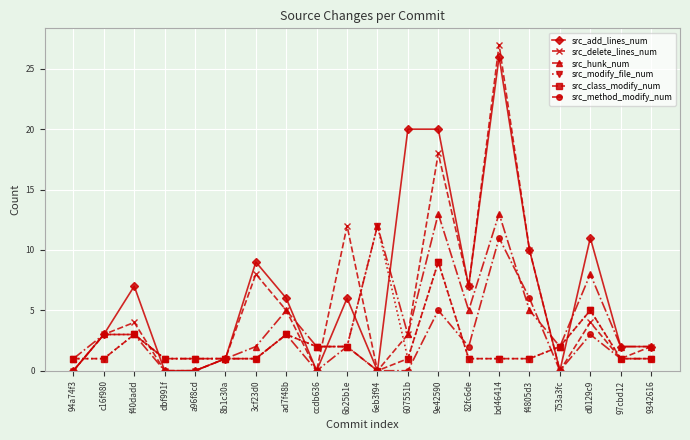

How many data points does each series have?

20